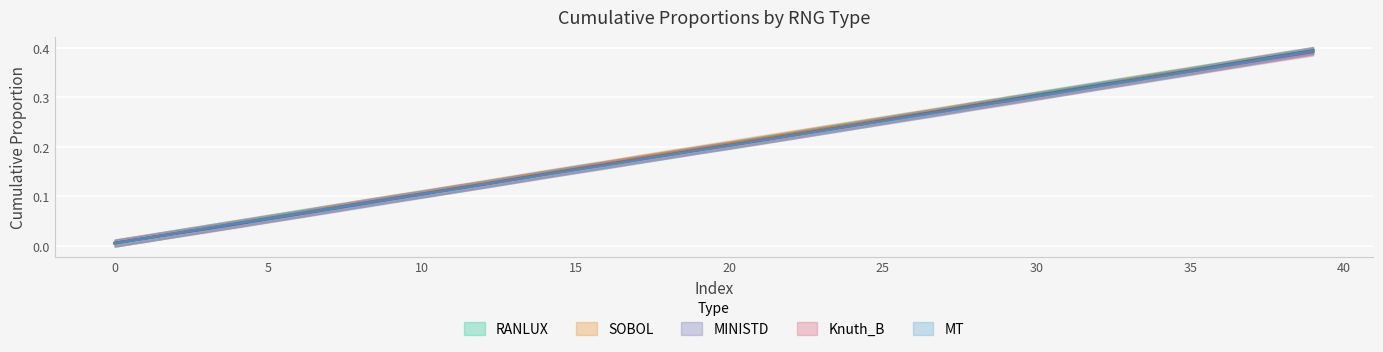

List the series in order of their peak value, lowest first.

cum_knuth, cum_mt, cum_ranlux, cum_ministd, cum_sobol